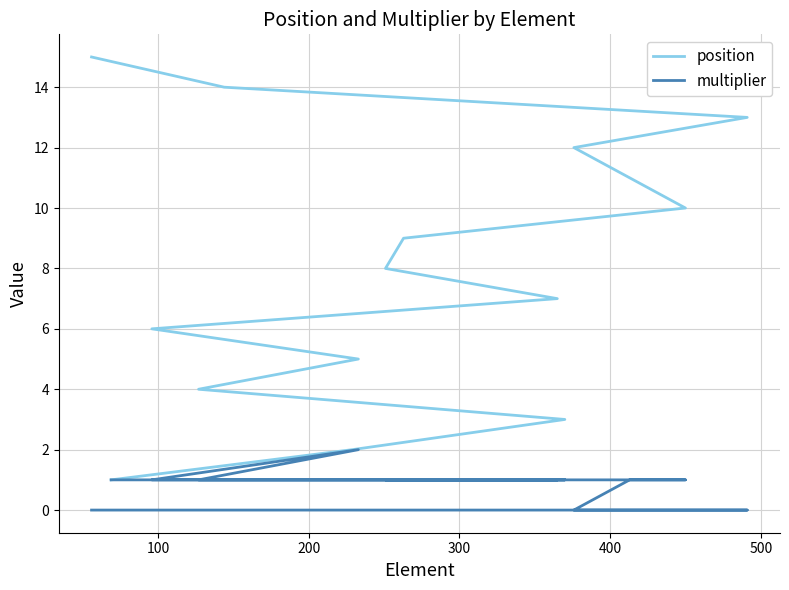

Count the multiplier values in the range 0 to 1.

14